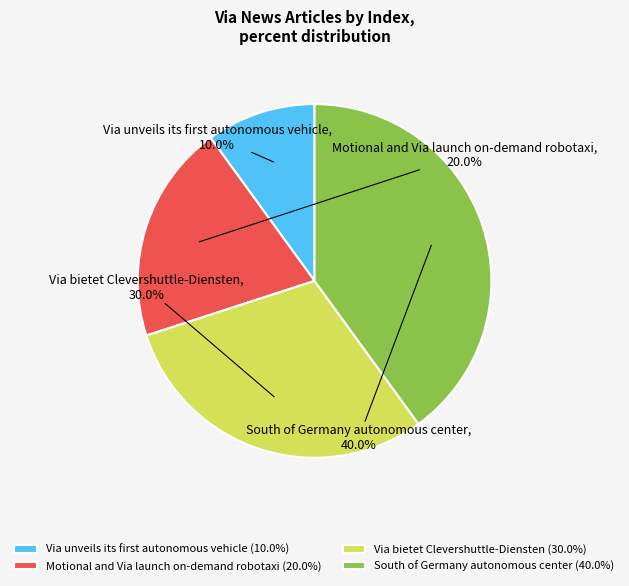

To the nearest percent, what is the combined percentage of South of Germany autonomous center and Via bietet Clevershuttle-Diensten?

70%